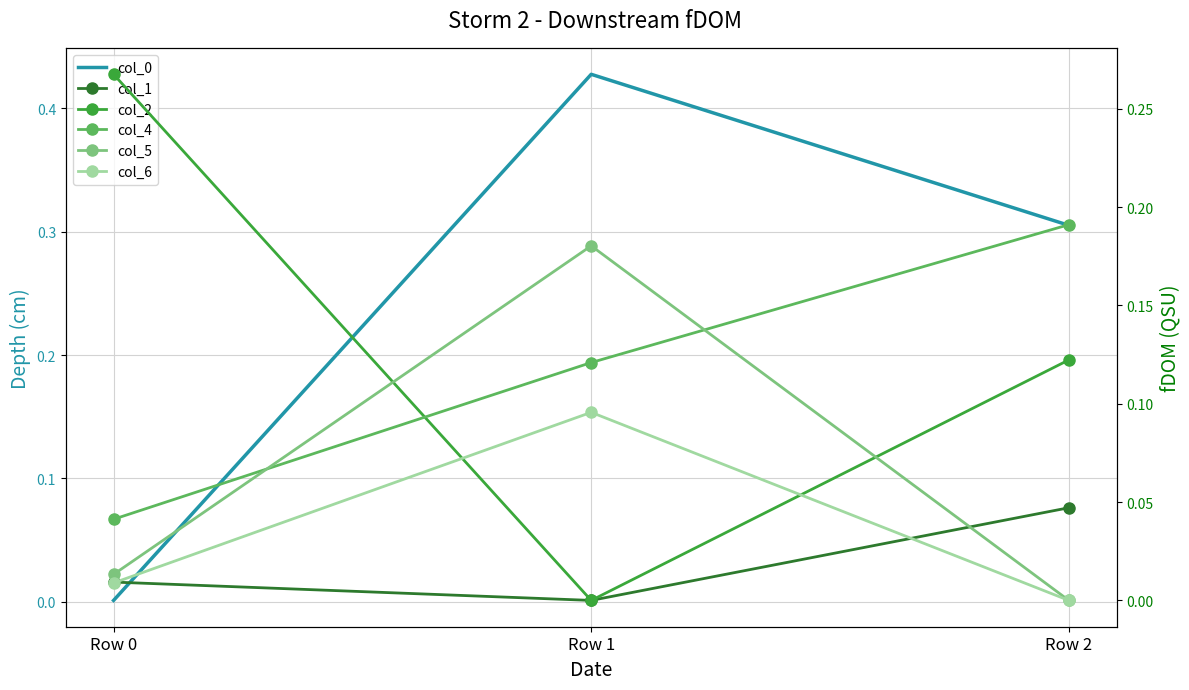

What is the total value across all series at Row 1?

0.8